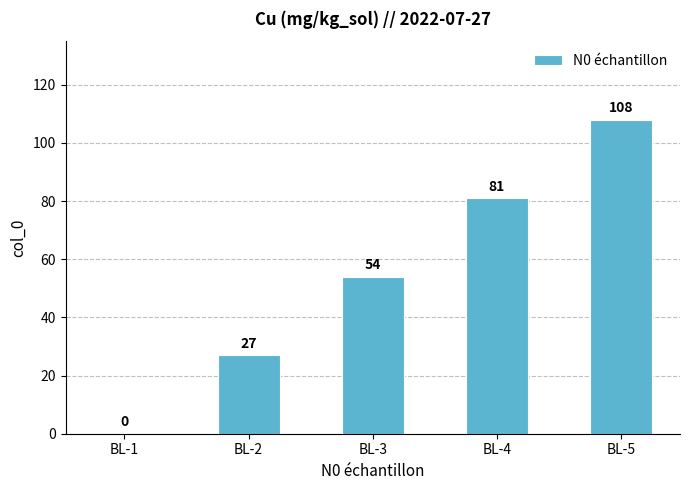

What is the change in value from BL-1 to BL-4?

+81